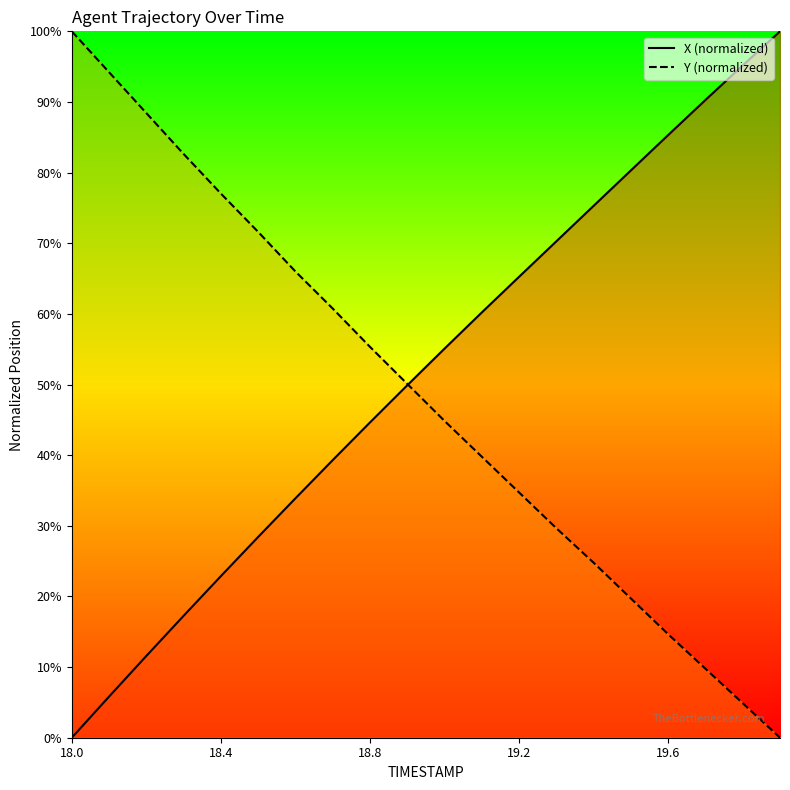

At which category is the sum across all series the highest?

14